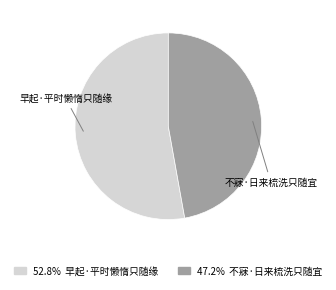

Do 不寐·日来梳洗只随宜 and 早起·平时懒惰只随缘 together represent more than half of the pie?

Yes